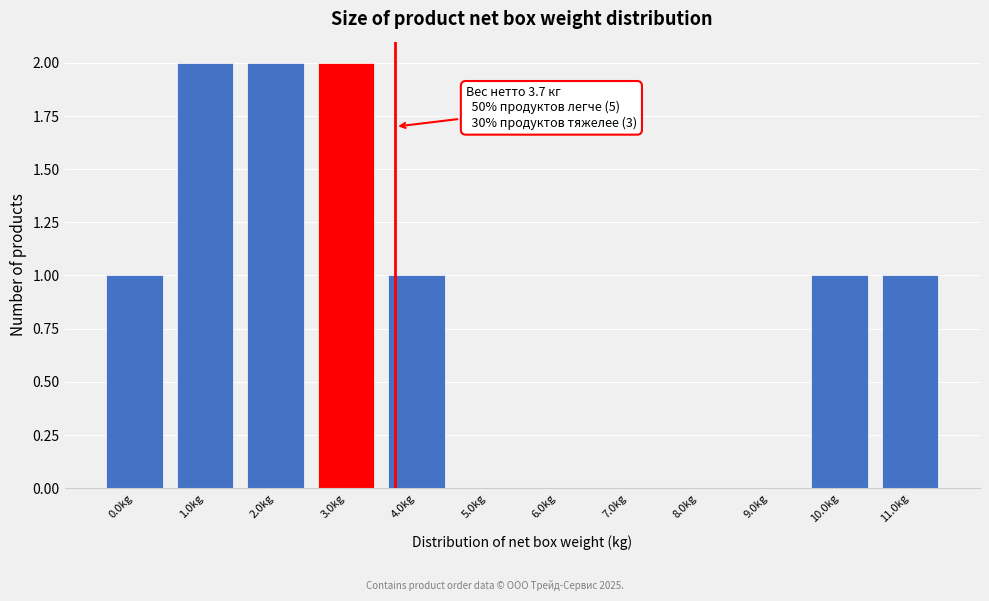

Reading right to left, transcribe all the data shown in this chart.

11.0kg=1	10.0kg=1	9.0kg=0	8.0kg=0	7.0kg=0	6.0kg=0	5.0kg=0	4.0kg=1	3.0kg=2	2.0kg=2	1.0kg=2	0.0kg=1